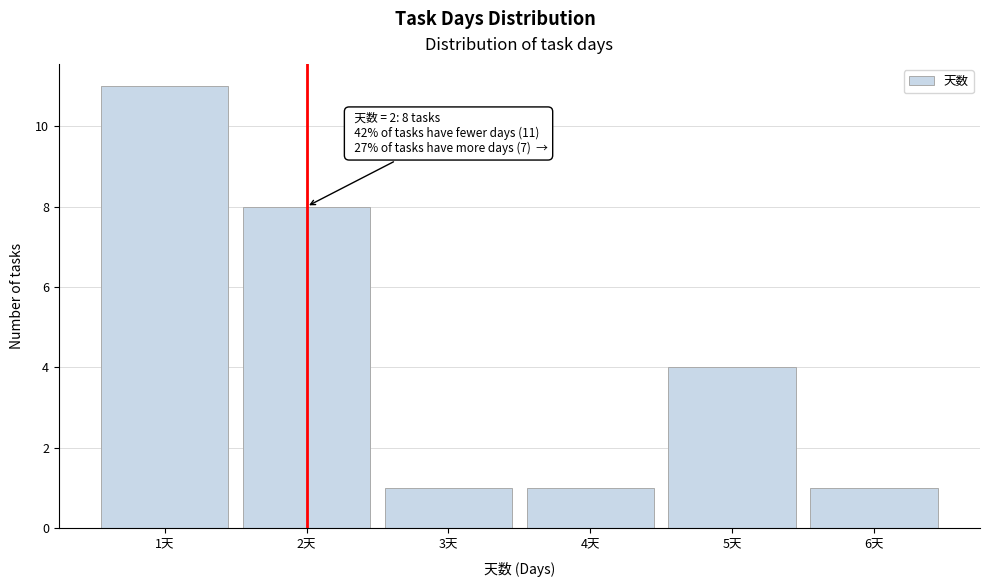

Over which range of the x-axis is the bar tallest?

0.5 to 1.5